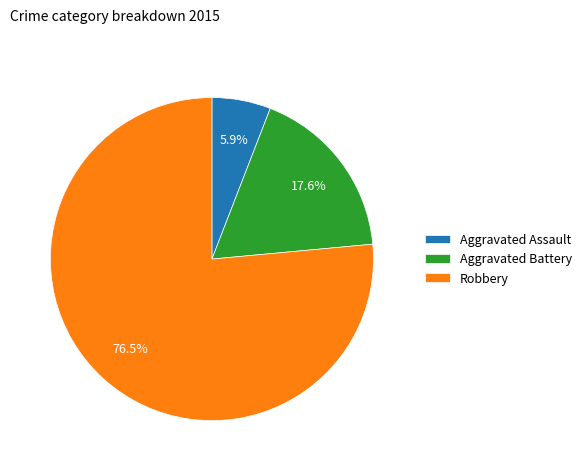

Does any single category account for the majority?

Yes